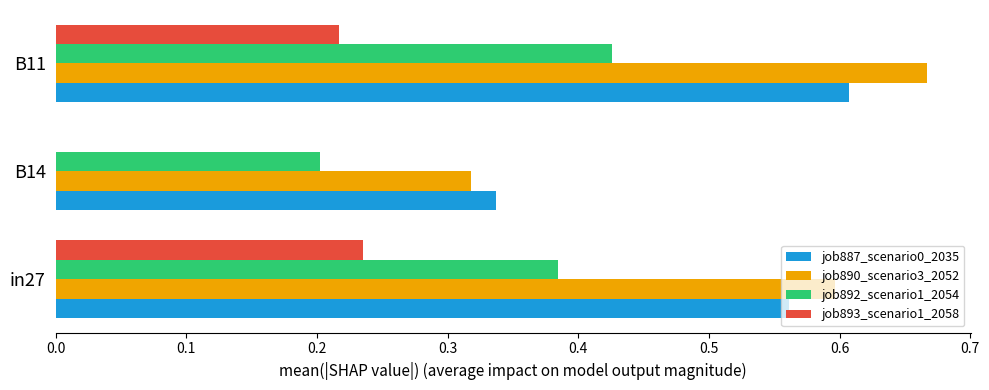

The job890_scenario3_2052 series shows 0.6 at in27. True or false?

True